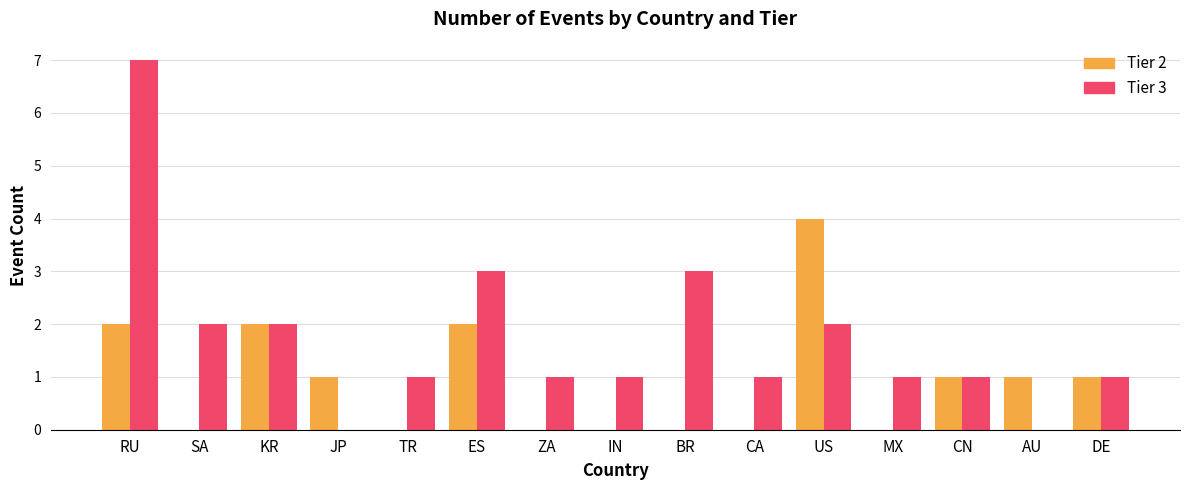

Which category has the highest value in the Tier 2 series?

US